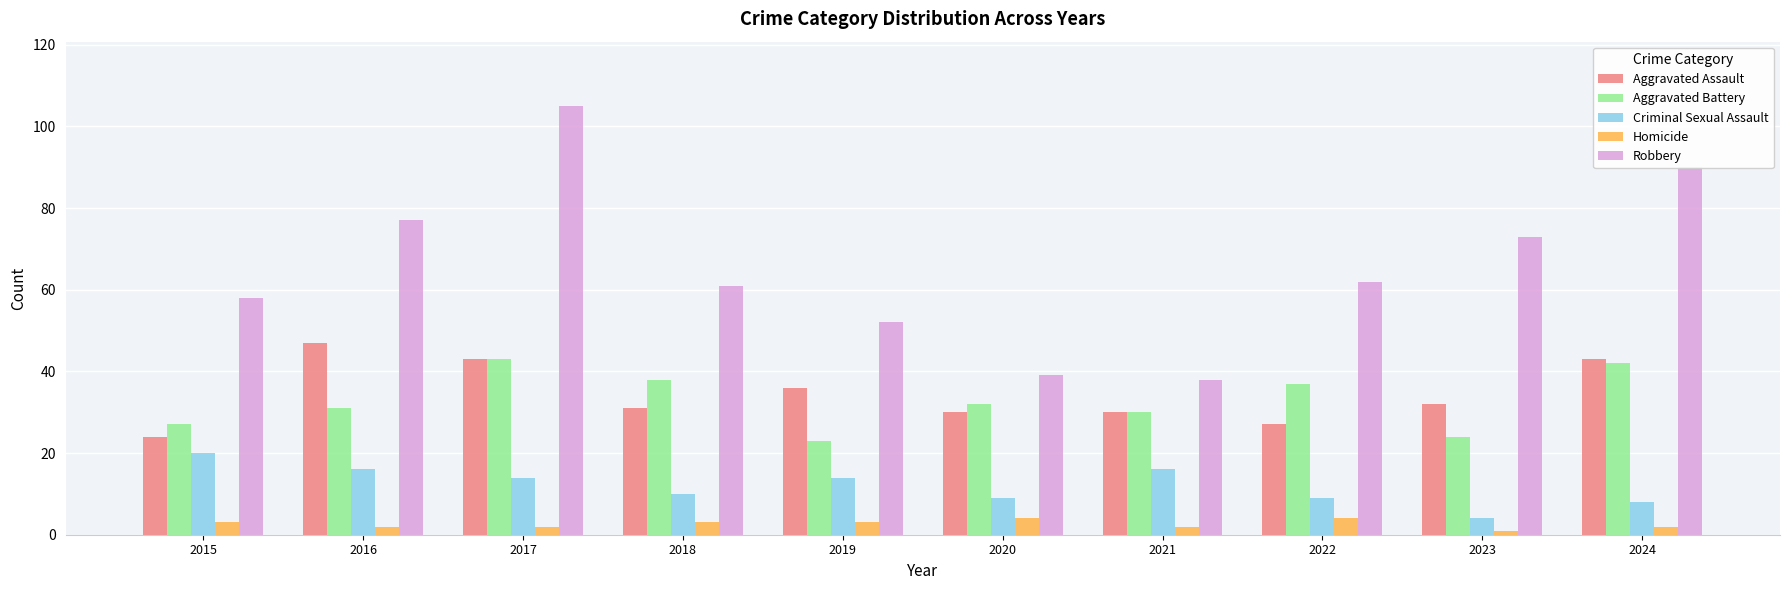

What is the value of the Aggravated Assault bar at the 2nd from the left?

47